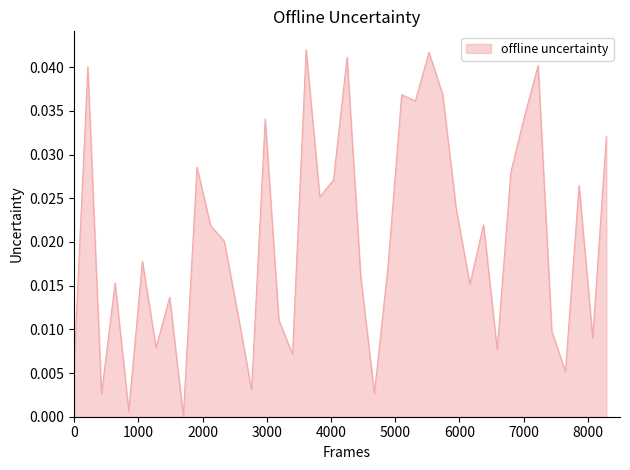

Rank the categories by value from lowest to highest.

9, 5, 3, 23, 14, 37, 1, 17, 32, 7, 39, 36, 16, 13, 8, 30, 4, 22, 24, 6, 12, 11, 31, 29, 19, 38, 20, 33, 10, 40, 15, 34, 26, 25, 28, 2, 35, 21, 27, 18